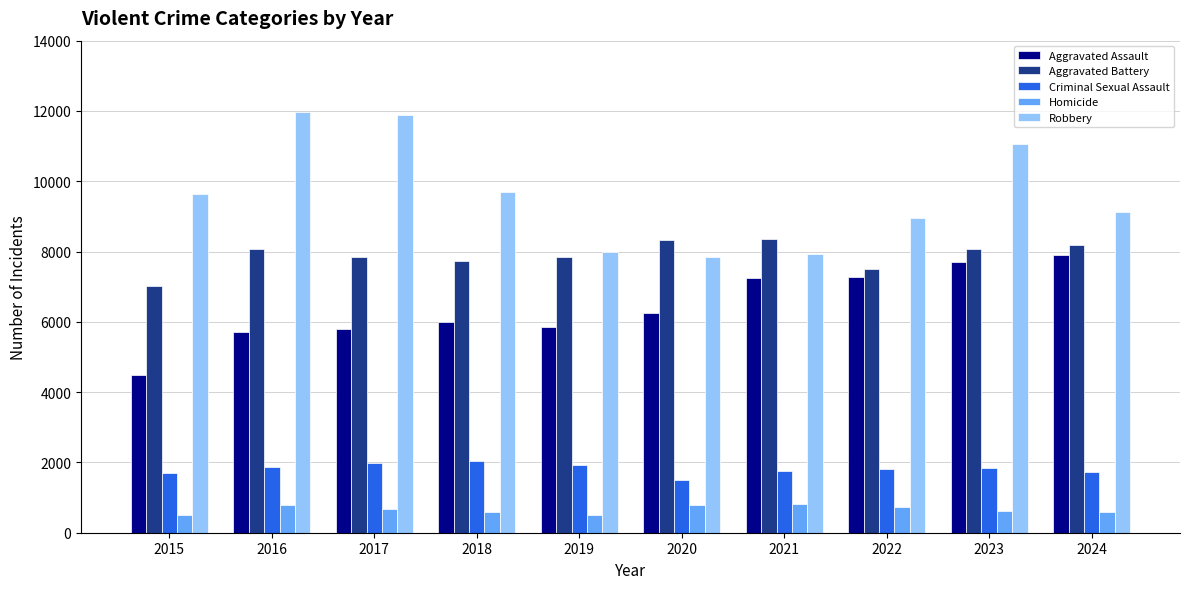

What is the difference between the second highest and second lowest values in the Aggravated Battery series?

828